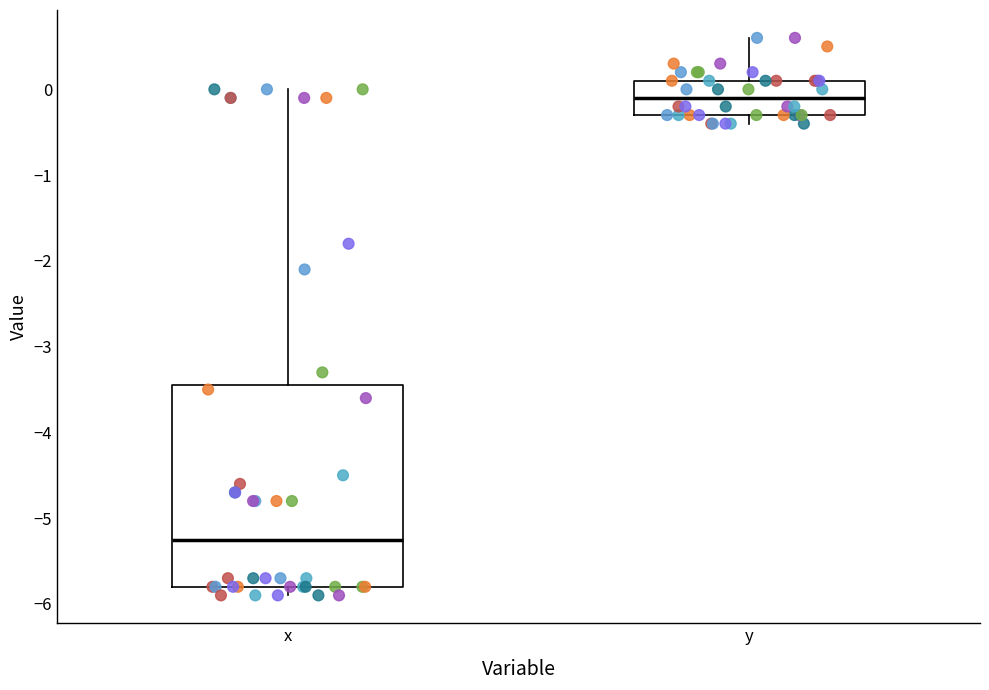

Reading left to right, read every box against the y-axis: the position of its median line, the range the box covers, and the ends of its whiskers. The values are not printed on the chart, so give them approximately, as read against the axis.

x: median -5.2, box -5.8 to -3.4, whiskers -5.9 to 0.0
y: median -0.1, box -0.3 to 0.1, whiskers -0.4 to 0.6